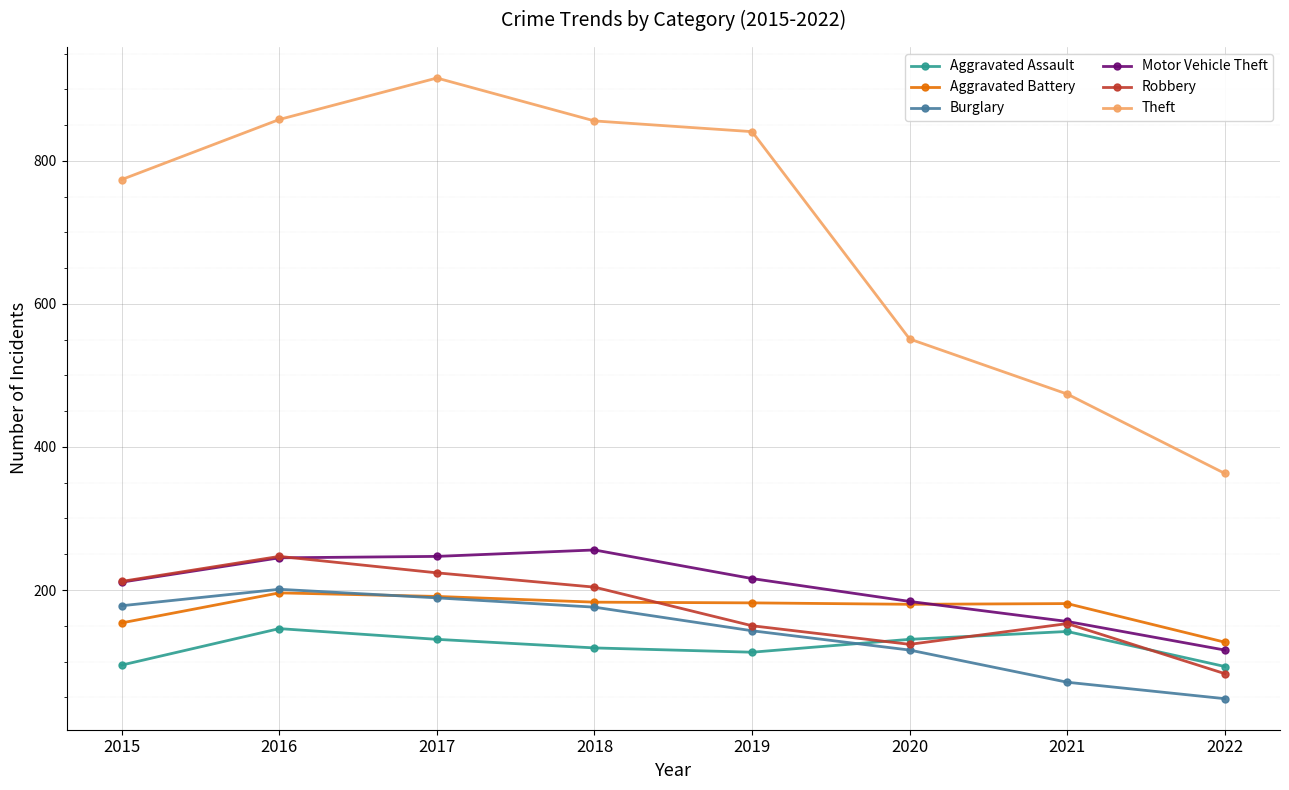

Which label corresponds to the largest value in the chart?

2017